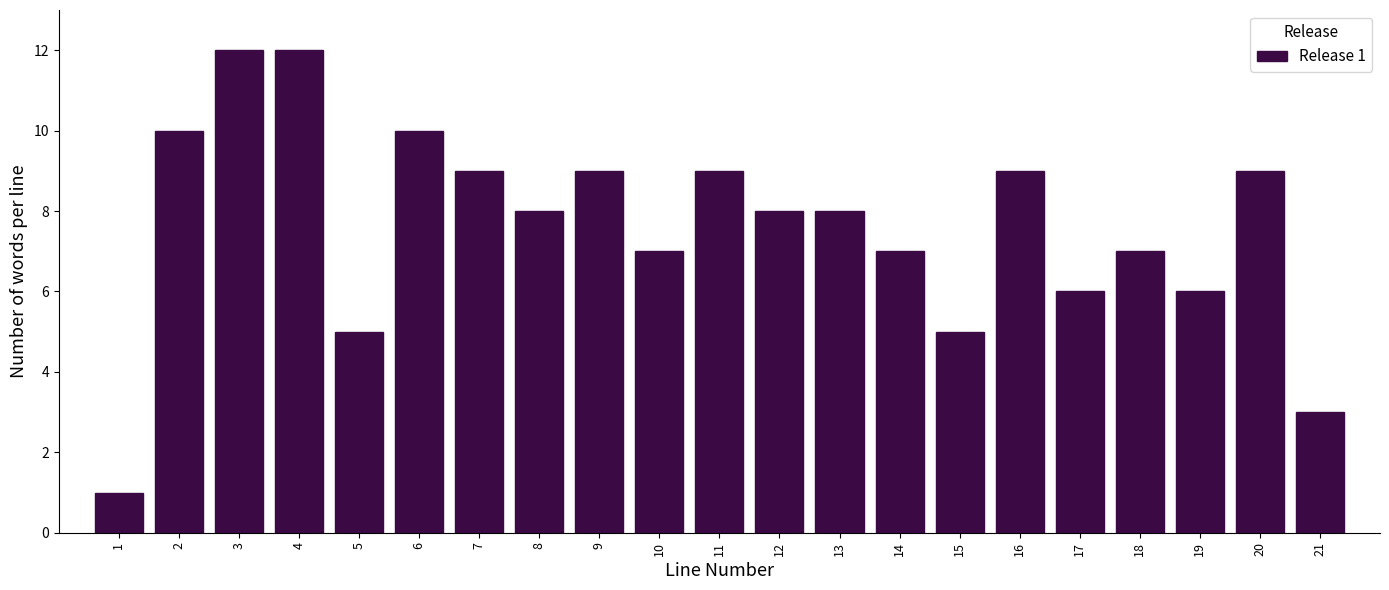

Reading left to right, what are all the values shown in this chart?

1=1	2=10	3=12	4=12	5=5	6=10	7=9	8=8	9=9	10=7	11=9	12=8	13=8	14=7	15=5	16=9	17=6	18=7	19=6	20=9	21=3